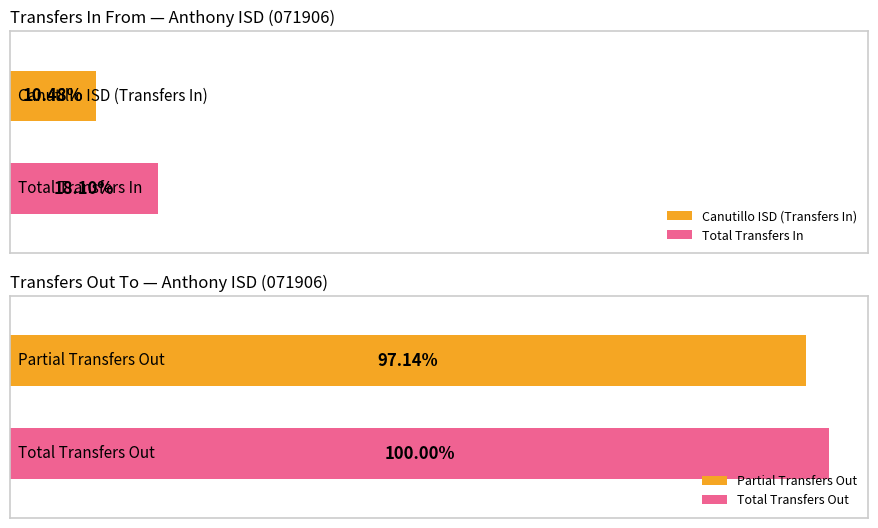

List the series in order of their overall mean, highest first.

Transfers Out, Transfers In